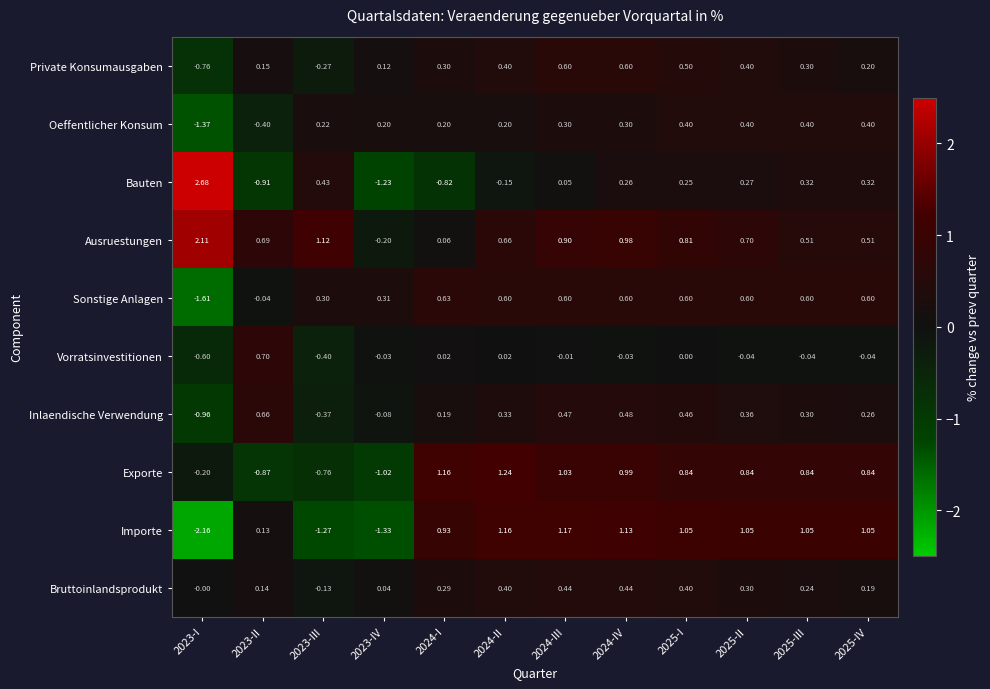

At which category is the sum across all series the highest?

2024-IV